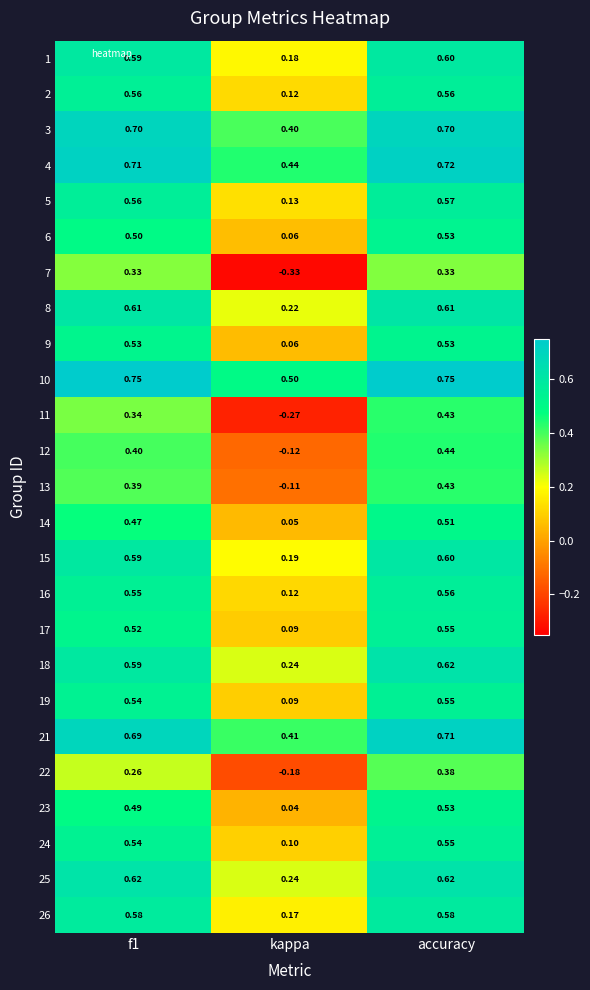

Which label corresponds to the smallest value in the chart?

kappa